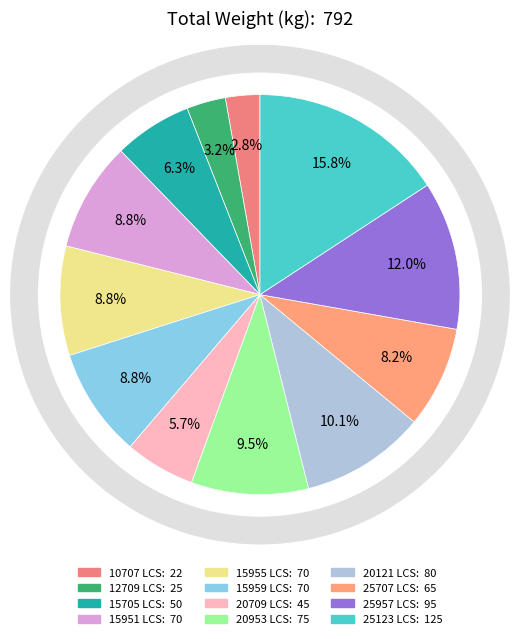

To the nearest percent, what percentage of the pie is 15955 LCS?

9%